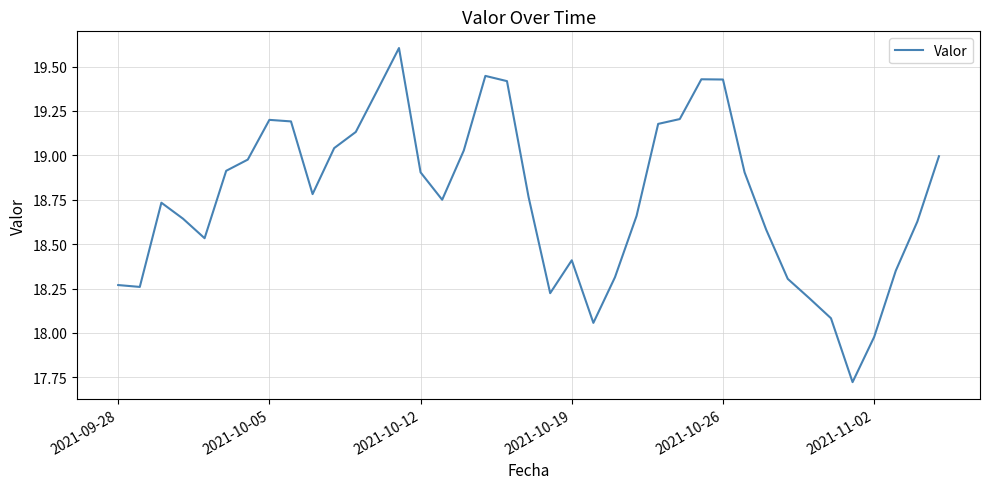

What is the difference between the maximum and minimum values?

1.9